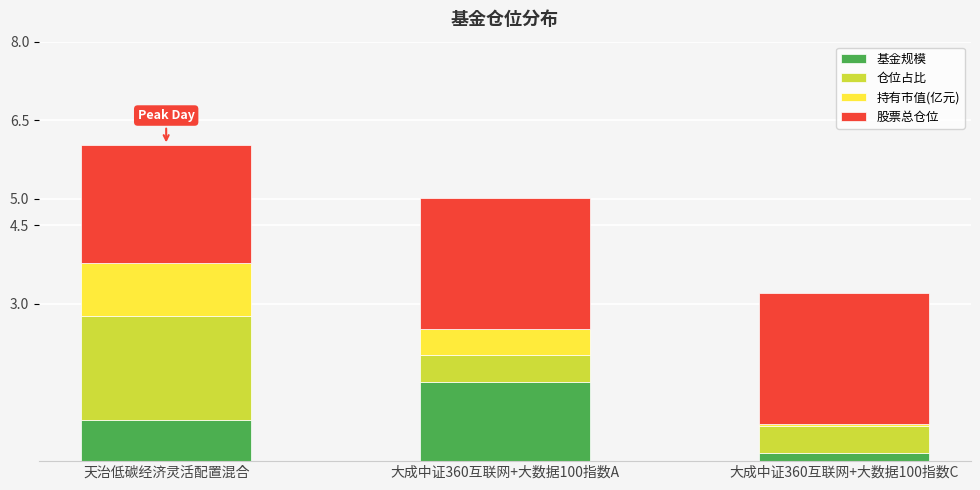

Which category has the highest value in the 基金规模 series?

大成中证360互联网+大数据100指数A